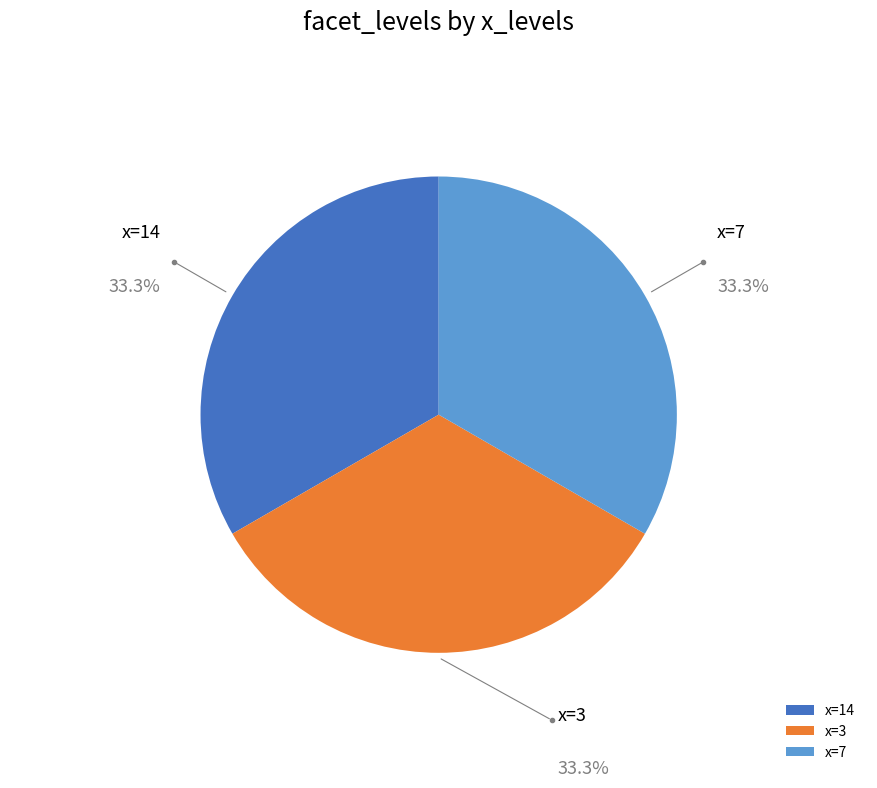

What percentage do x=7 and x=14 together represent?

66.7%